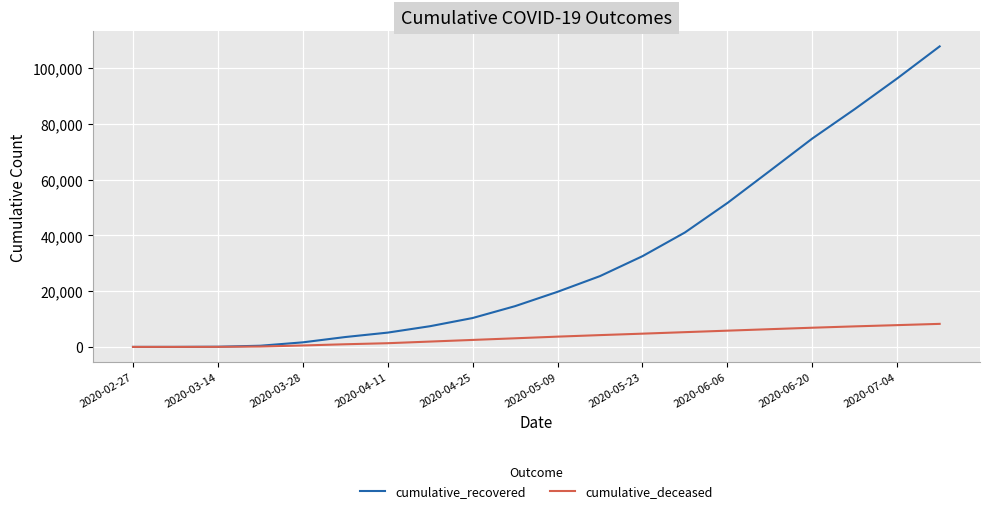

Does the chart have visible grid lines?

Yes